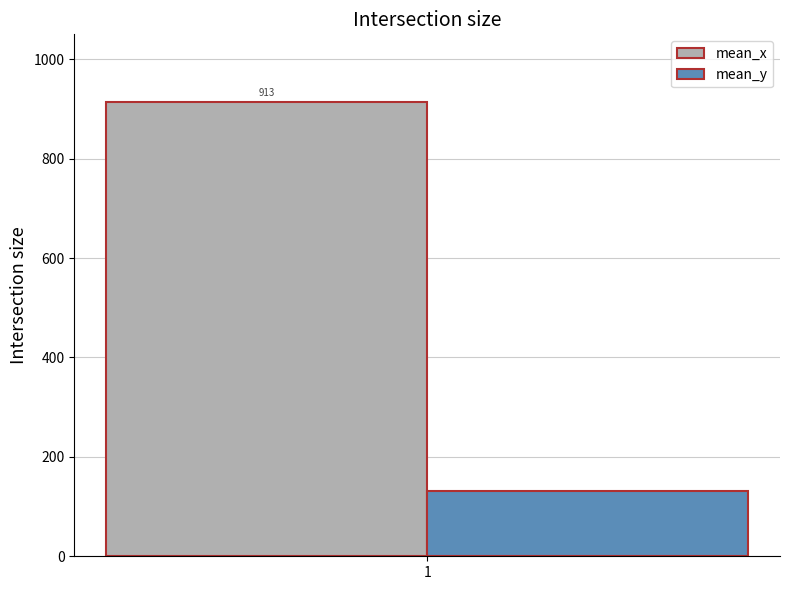

What is the maximum value for mean_y?

132